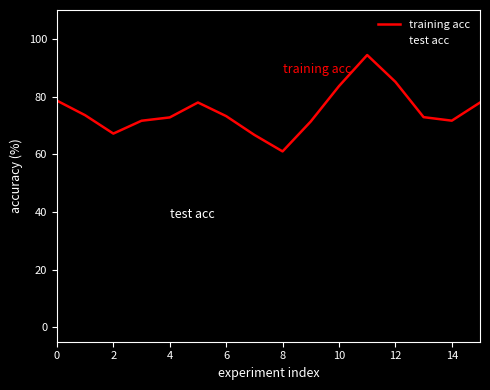

Which series has the widest spread of values?

training acc